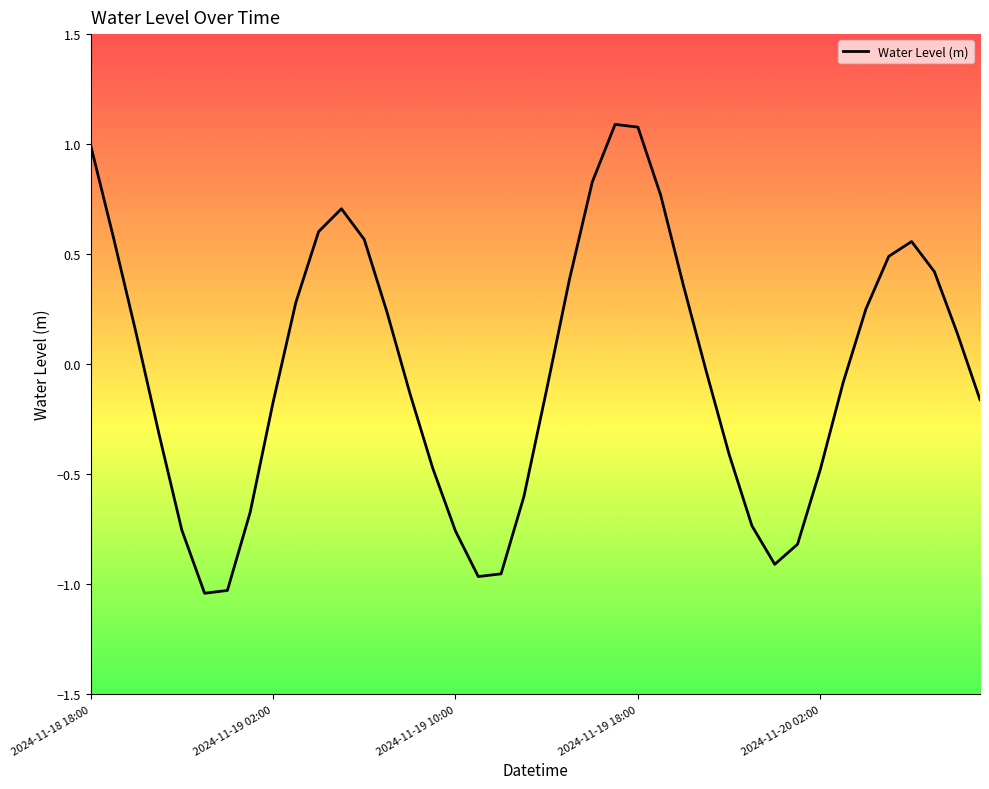

How many values are above zero?

19